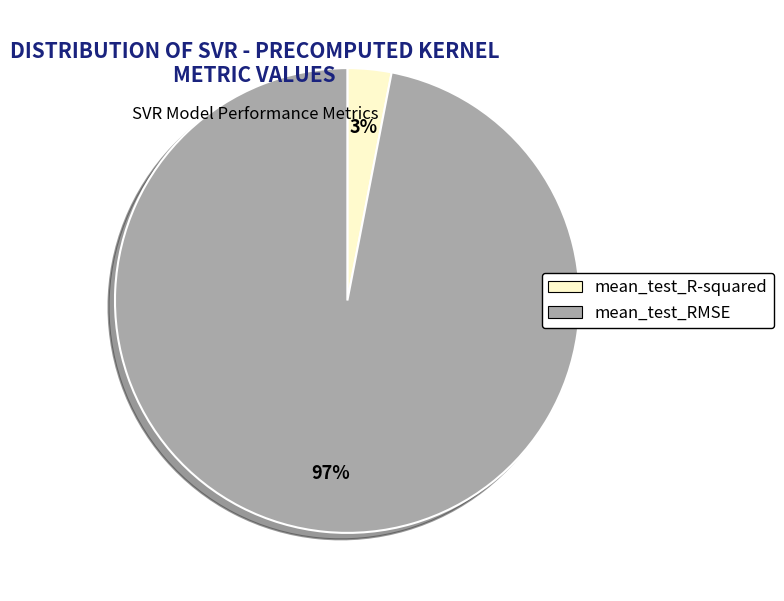

How many segments does this pie chart have?

2